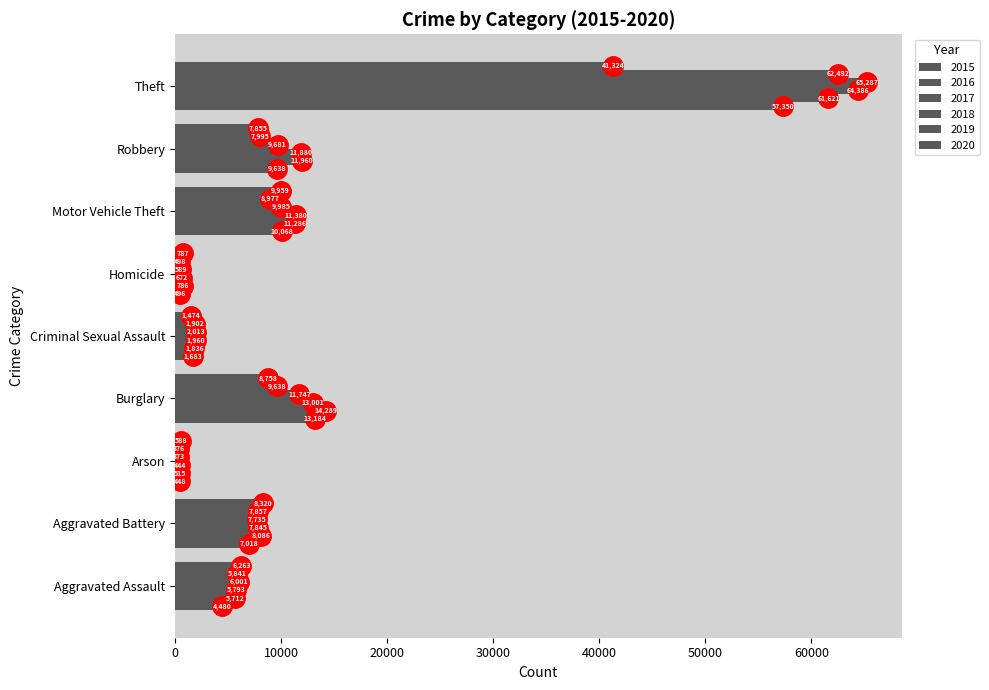

Which category has the highest value in the 2019 series?

Theft